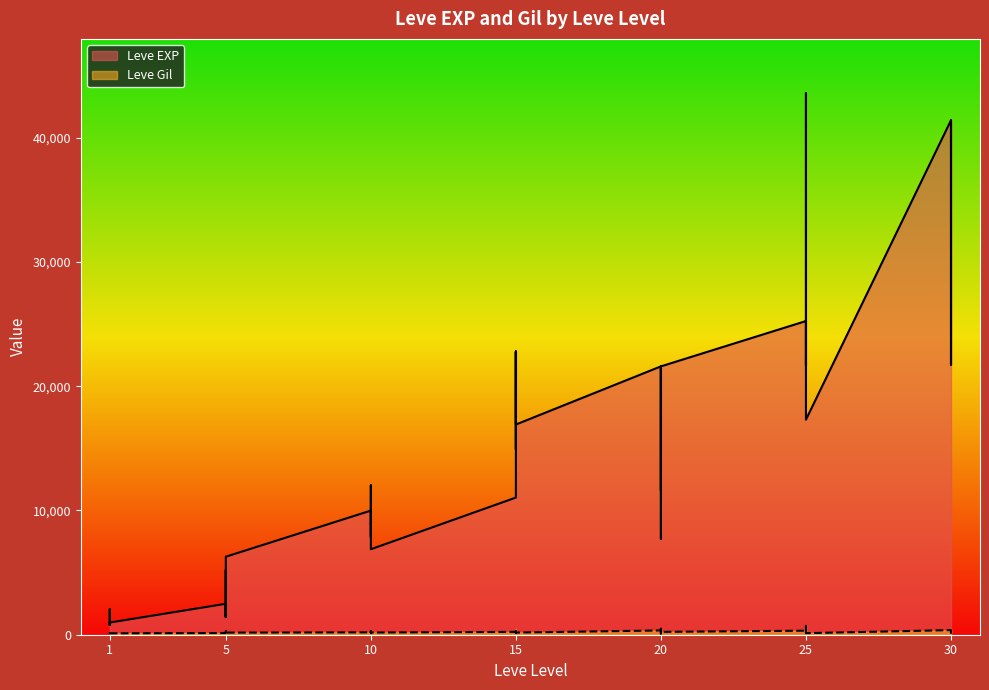

What is the difference between the Leve EXP values at 30 and 25?

3510